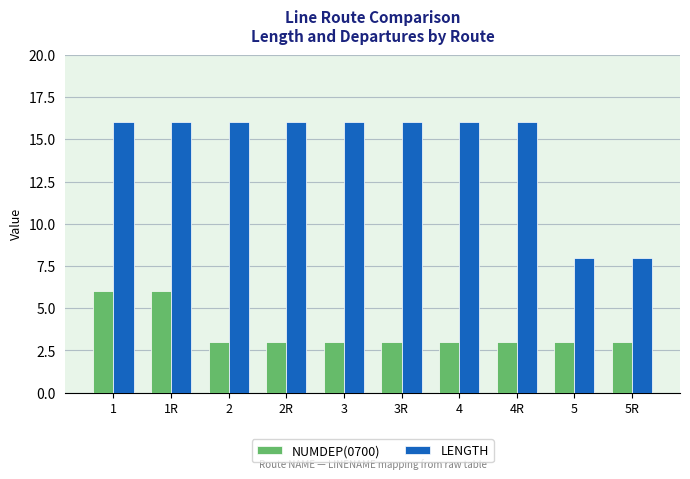

How many groups of bars are there?

10